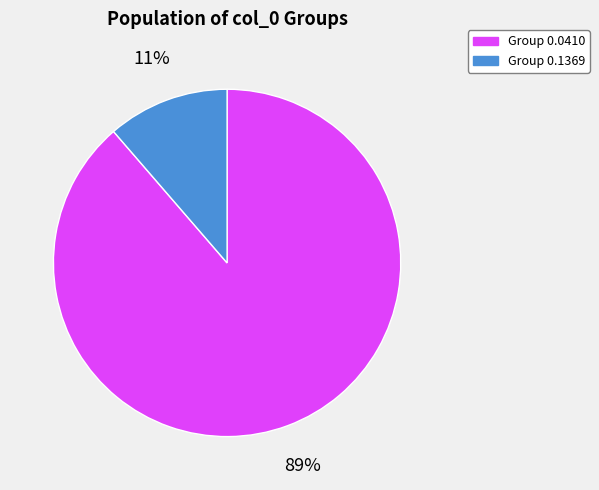

Is there a majority slice in this chart?

Yes